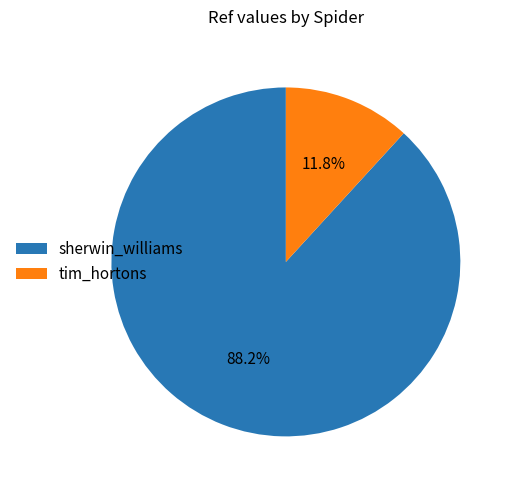

Which has a higher value, sherwin_williams or tim_hortons?

sherwin_williams